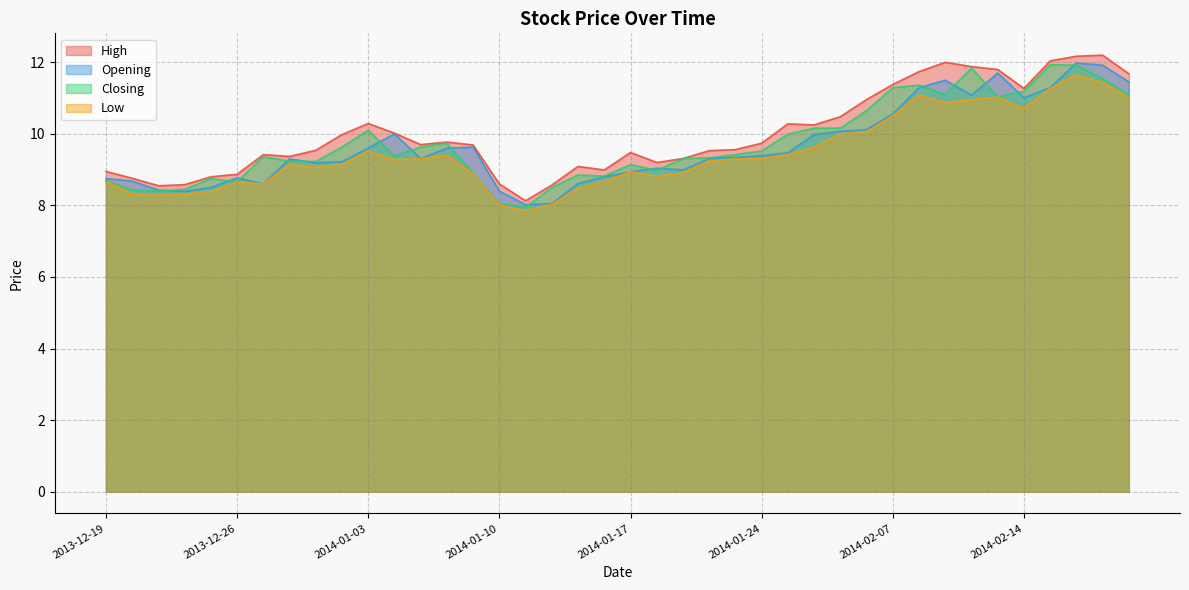

How many lines are shown in the chart?

4